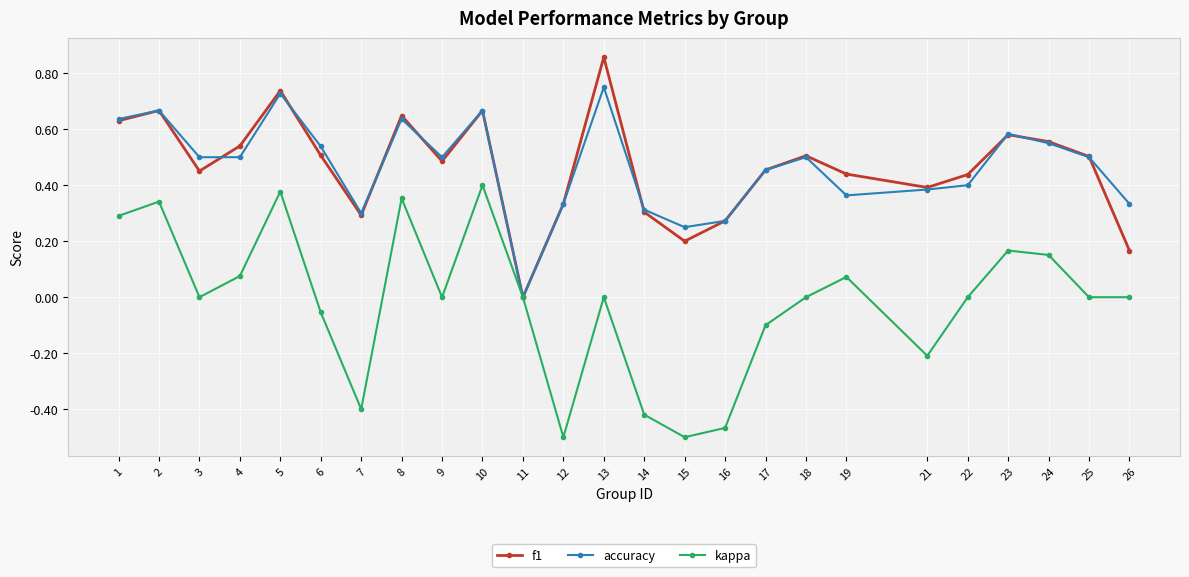

At which category is the sum across all series the highest?

5